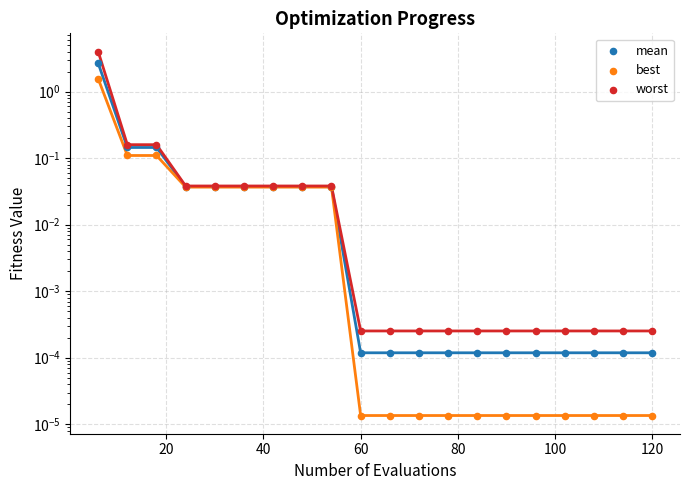

What are all the series names shown in the legend?

mean, best, worst